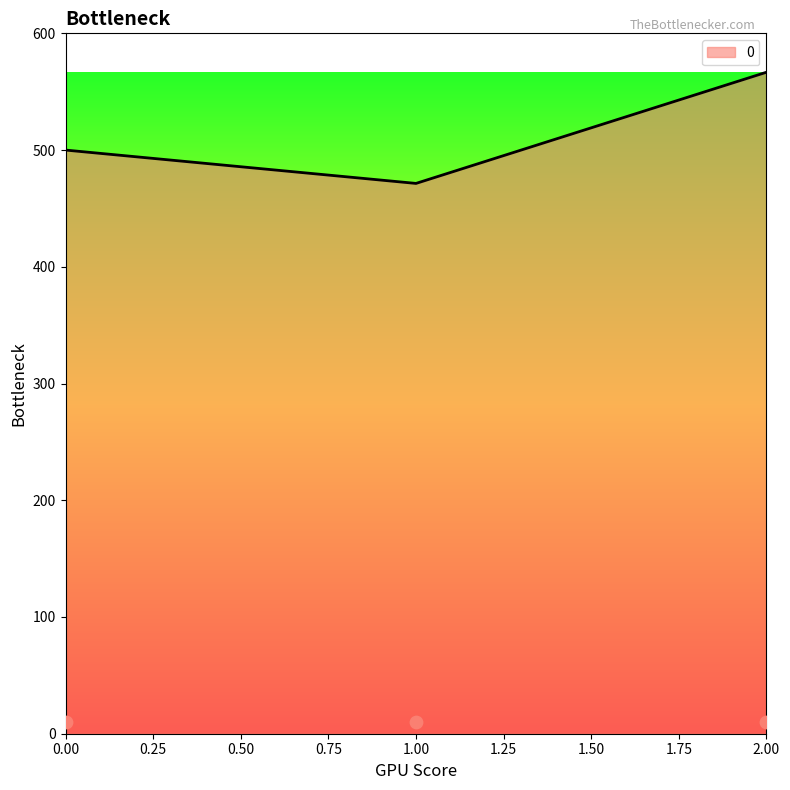

What is the ratio of the value at 0 to the value at 1?

1.1